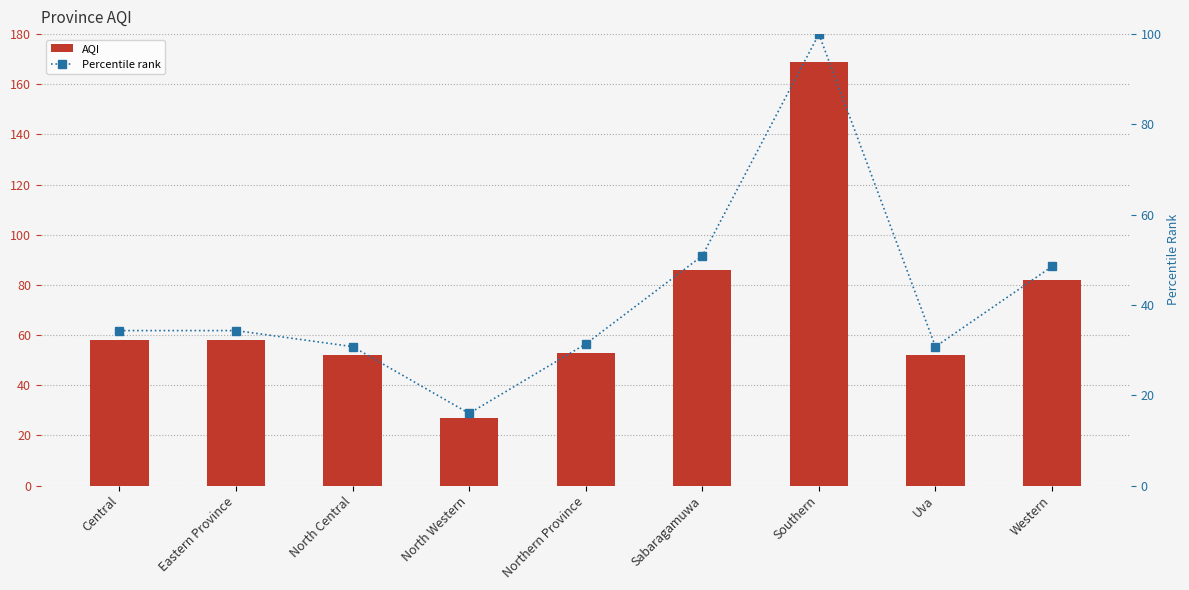

Reading right to left, what are all the values shown in this chart?

AQI: Western=82.0	Uva=52.0	Southern=169.0	Sabaragamuwa=86.0	Northern Province=53.0	North Western=27.0	North Central=52.0	Eastern Province=58.0	Central=58.0
Percentile rank: Western=48.5	Uva=30.8	Southern=100.0	Sabaragamuwa=50.9	Northern Province=31.4	North Western=16.0	North Central=30.8	Eastern Province=34.3	Central=34.3